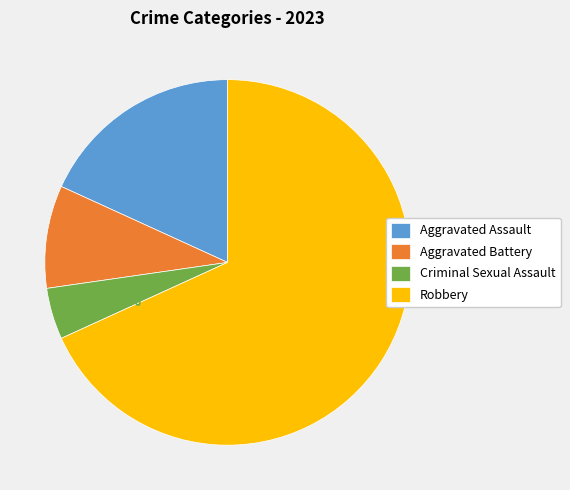

Is the sum of Aggravated Assault and Criminal Sexual Assault greater than half?

No